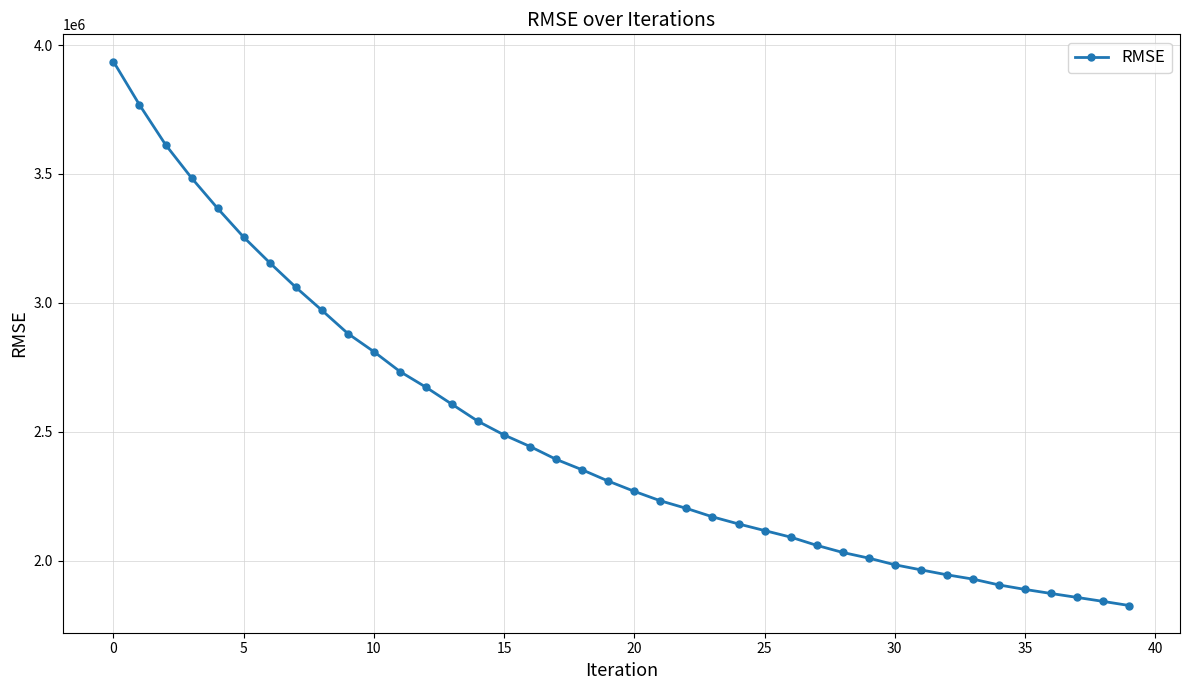

What is the maximum value shown in the chart?

3935923.8